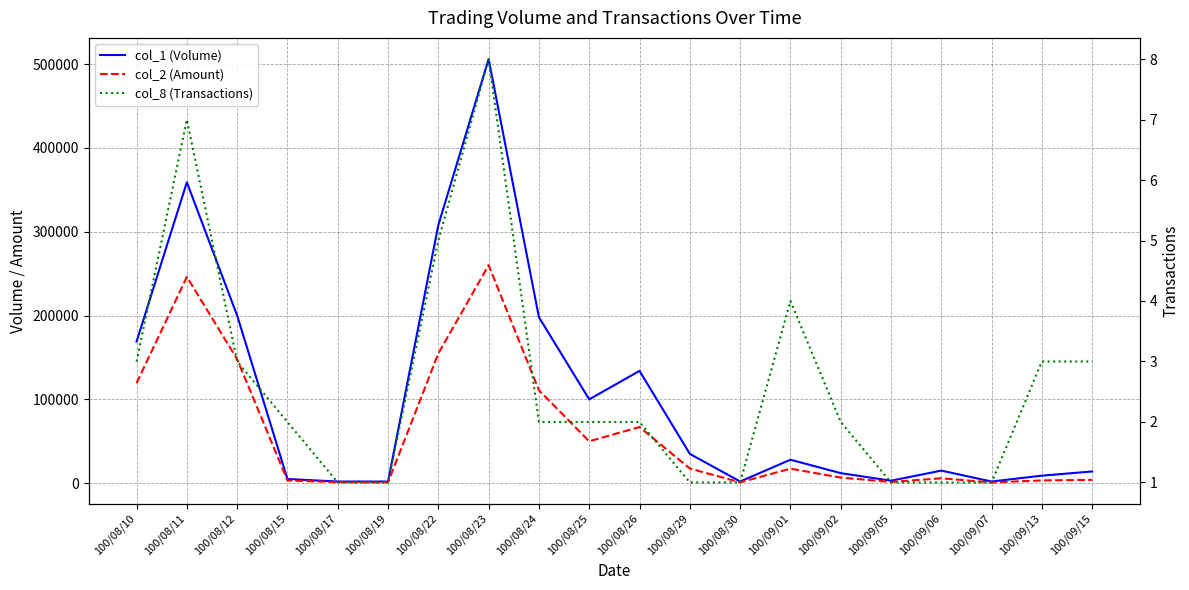

Reading left to right, transcribe all the data shown in this chart.

col_1 (Volume): 169000	359000	200000	5000	2000	2000	308000	506000	198000	100000	134000	35000	2000	28000	12000	3000	15000	2000	9000	14000
col_2 (Amount): 119300	246130	147920	3250	1260	960	154780	260070	110880	49990	67000	17500	1020	17340	6700	1470	5850	900	3300	3910
col_8 (Transactions): 3	7	3	2	1	1	5	8	2	2	2	1	1	4	2	1	1	1	3	3